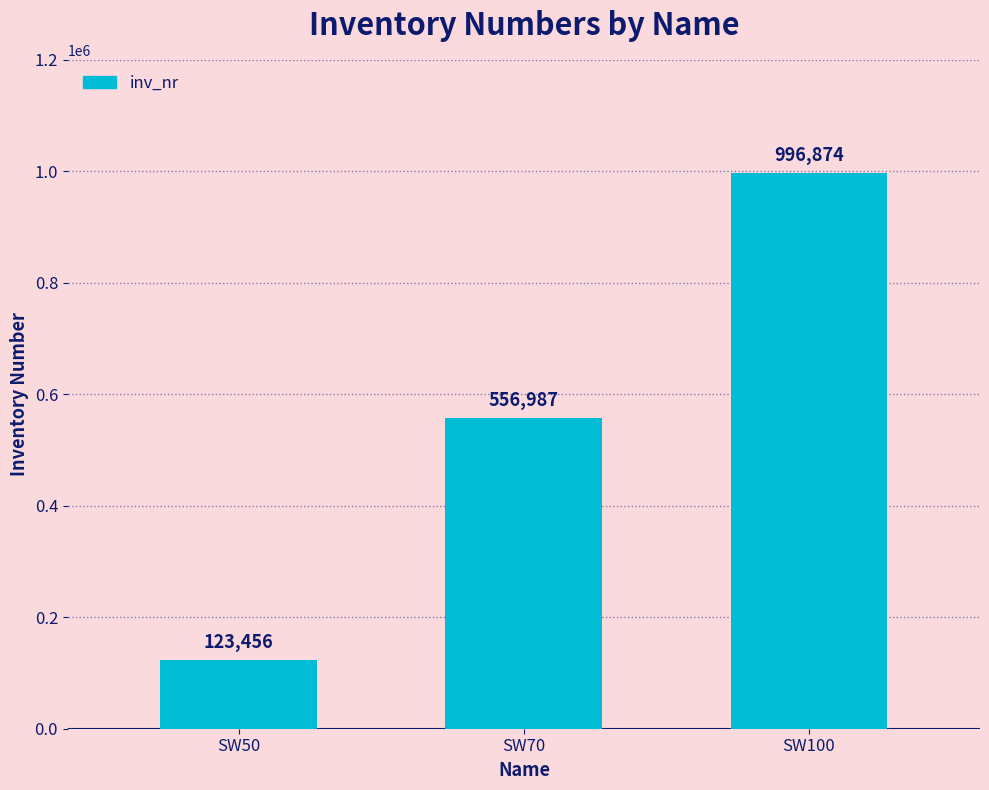

What is the value of the 1st bar from the left?

123456